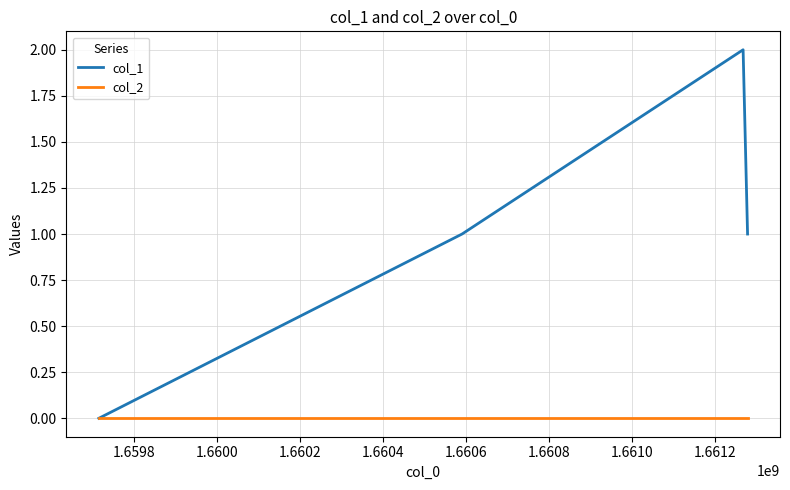

Which series has the largest range (max minus min)?

col_1